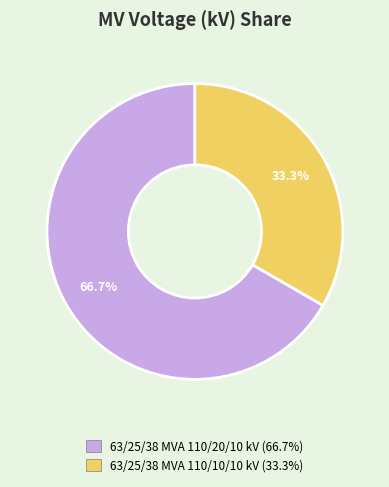

To the nearest percent, what is the combined percentage of 63/25/38 MVA 110/10/10 kV and 63/25/38 MVA 110/20/10 kV?

100%